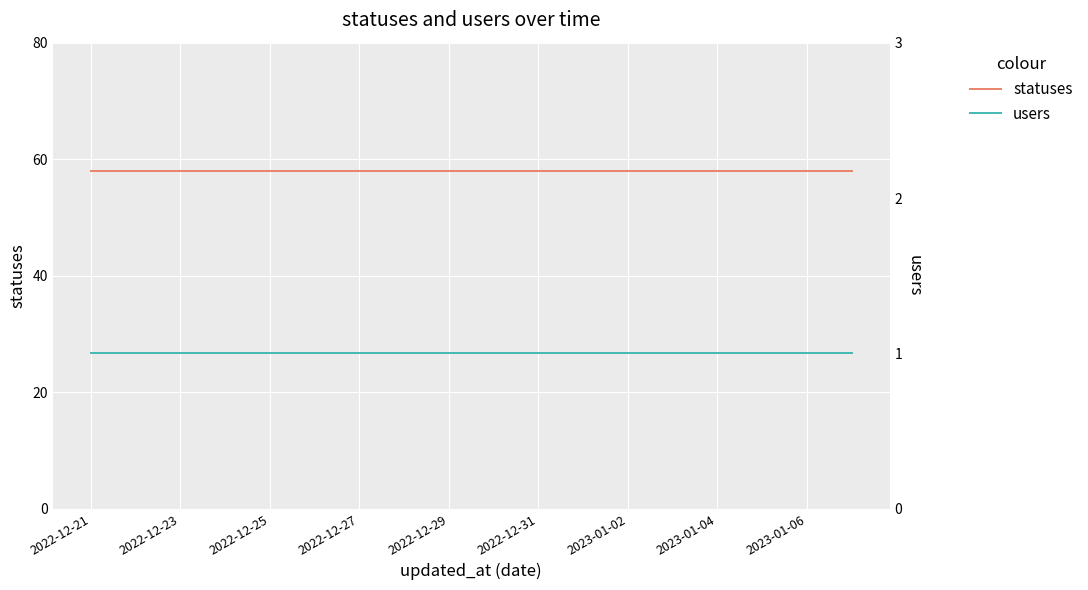

How many lines are shown in the chart?

2